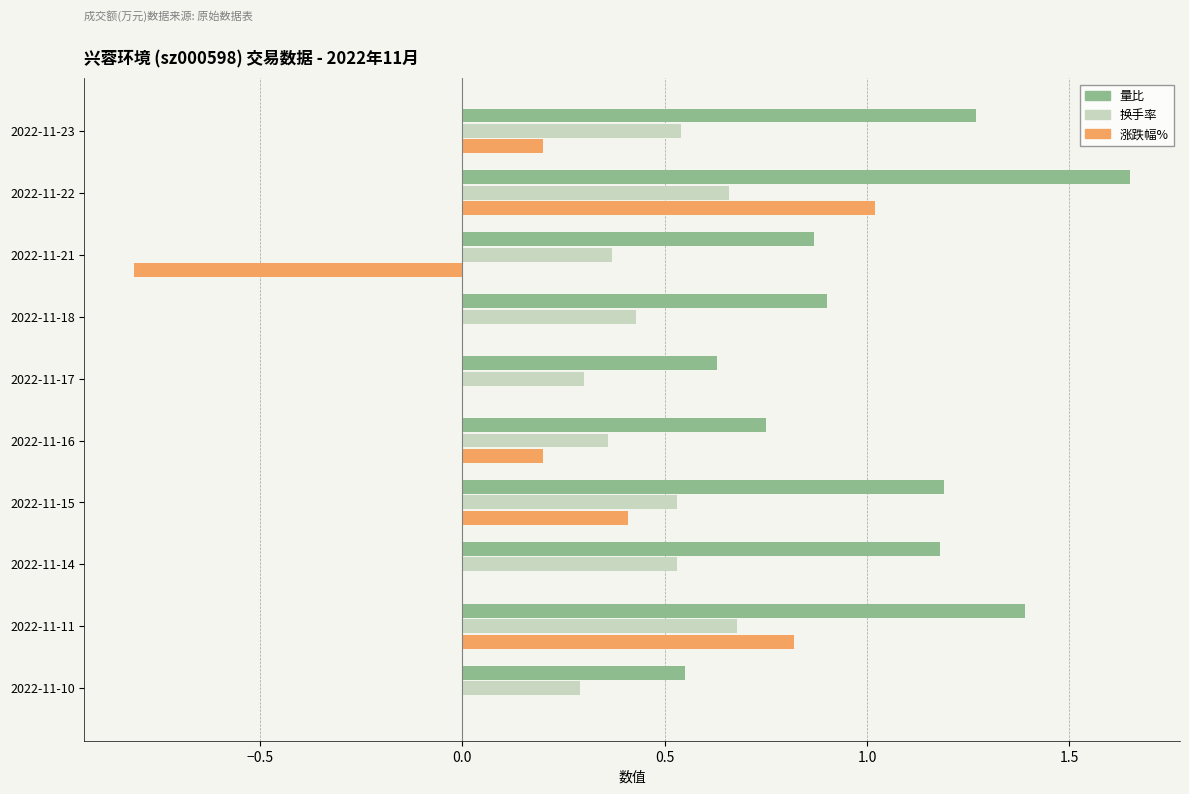

At which category is the sum across all series the highest?

2022-11-22